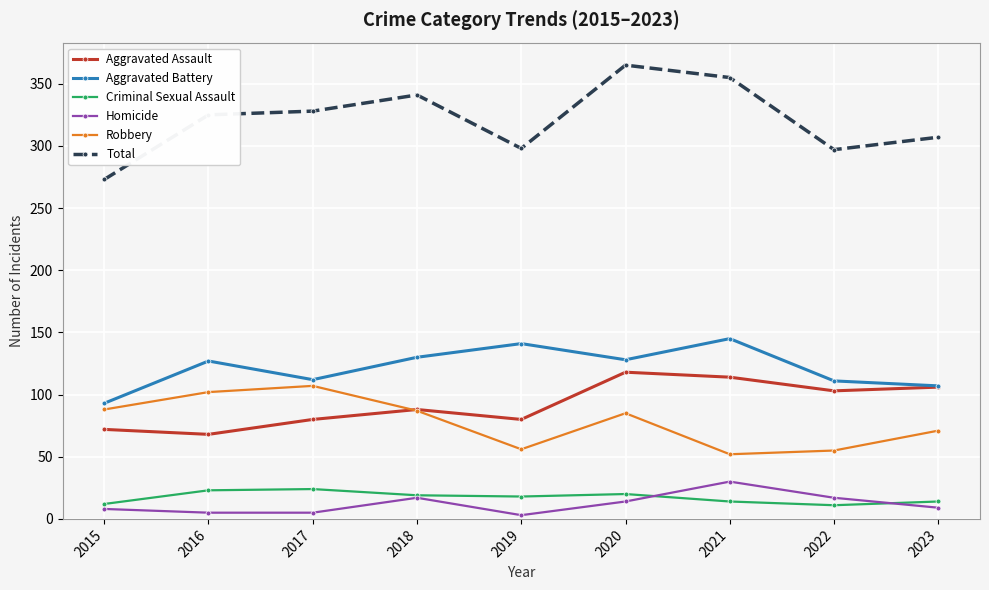

Which series has the largest total across all categories?

Total